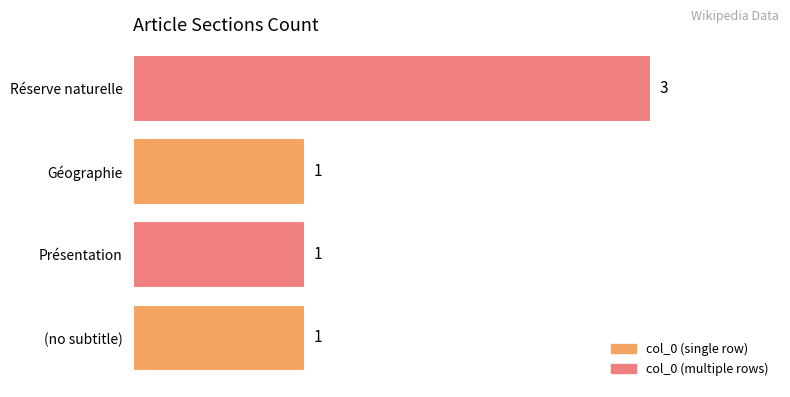

Reading top to bottom, extract all data points from this chart.

Réserve naturelle=3	Géographie=1	Présentation=1	(no subtitle)=1